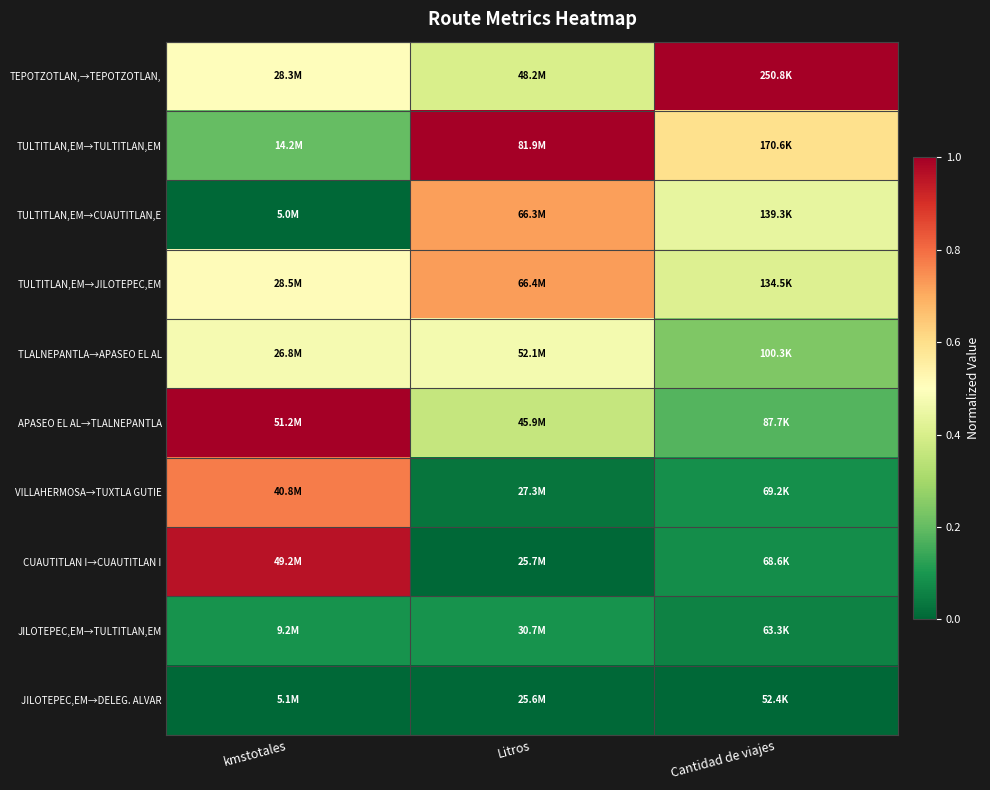

At Cantidad de viajes, list the series in order from smallest to largest.

JILOTEPEC,EM→DELEG. ALVAR, JILOTEPEC,EM→TULTITLAN,EM, CUAUTITLAN I→CUAUTITLAN I, VILLAHERMOSA→TUXTLA GUTIE, APASEO EL AL→TLALNEPANTLA, TLALNEPANTLA→APASEO EL AL, TULTITLAN,EM→JILOTEPEC,EM, TULTITLAN,EM→CUAUTITLAN,E, TULTITLAN,EM→TULTITLAN,EM, TEPOTZOTLAN,→TEPOTZOTLAN,